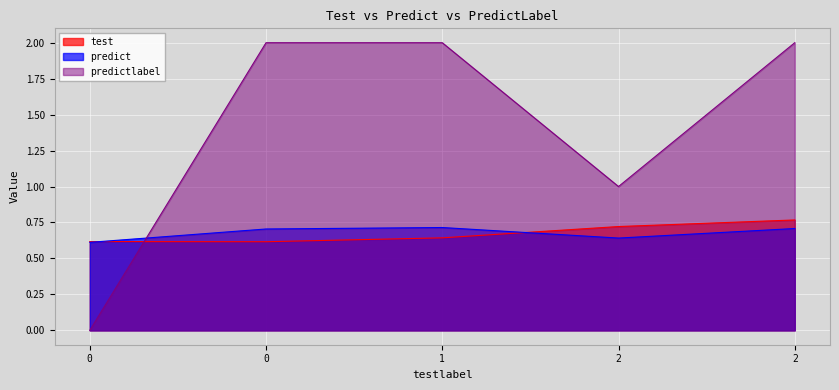

Which has a higher value, 2 or 0?

2